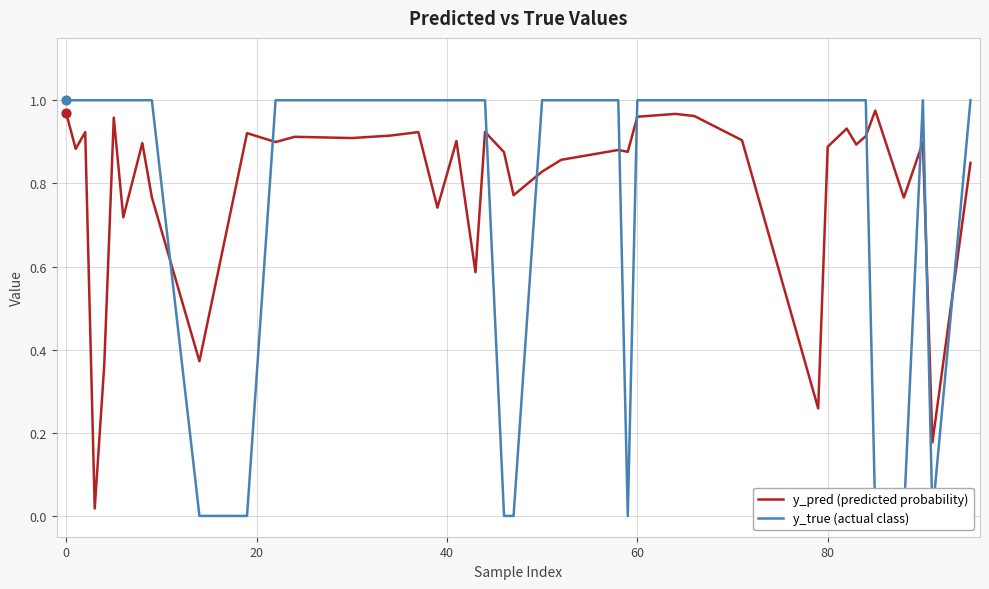

Which series reaches the minimum Y coordinate?

y_true (actual class)